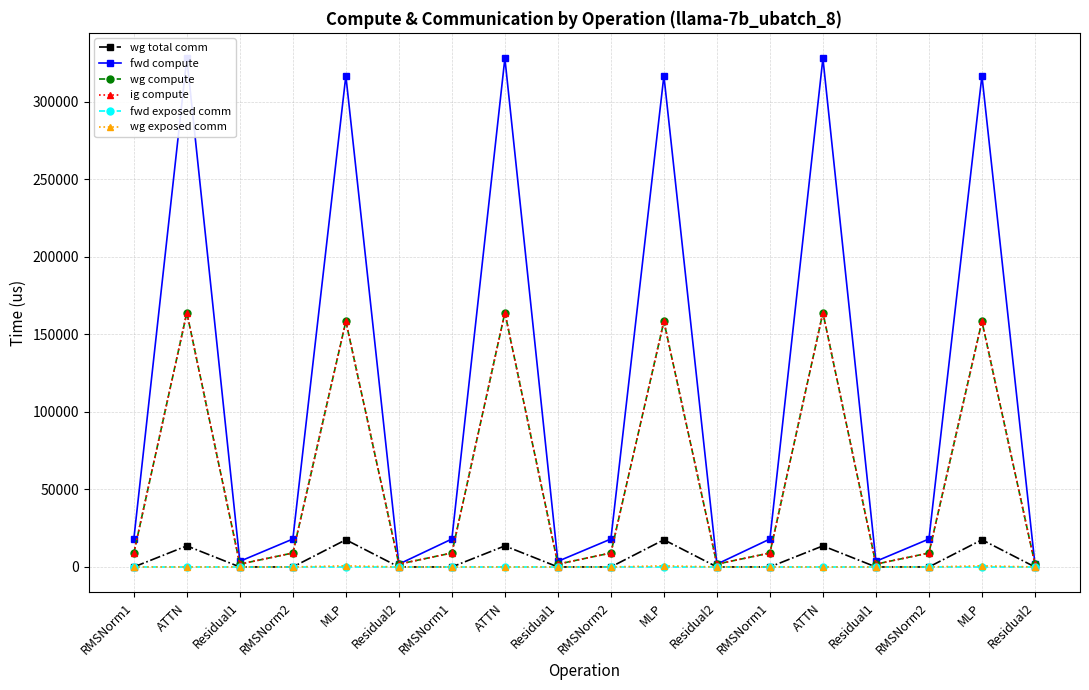

Count the number of data series in this chart.

6